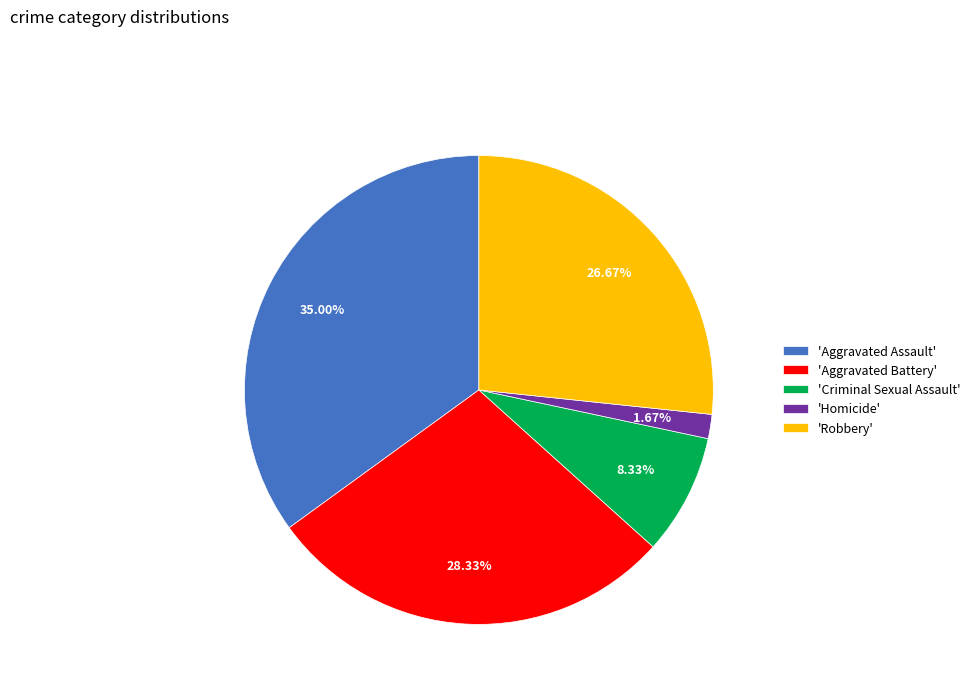

Rank the categories by value from lowest to highest.

'Homicide', 'Criminal Sexual Assault', 'Robbery', 'Aggravated Battery', 'Aggravated Assault'